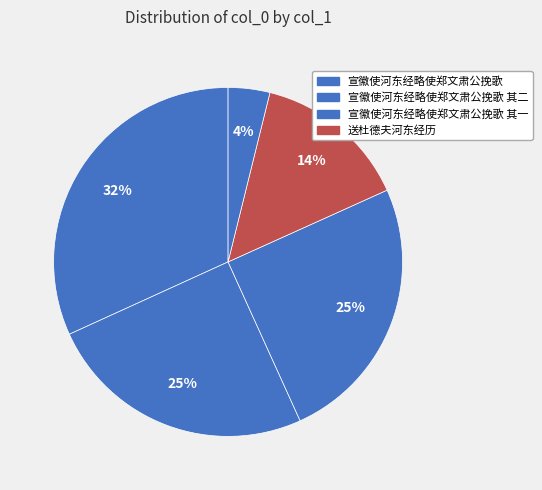

How many slices are in this pie chart?

5